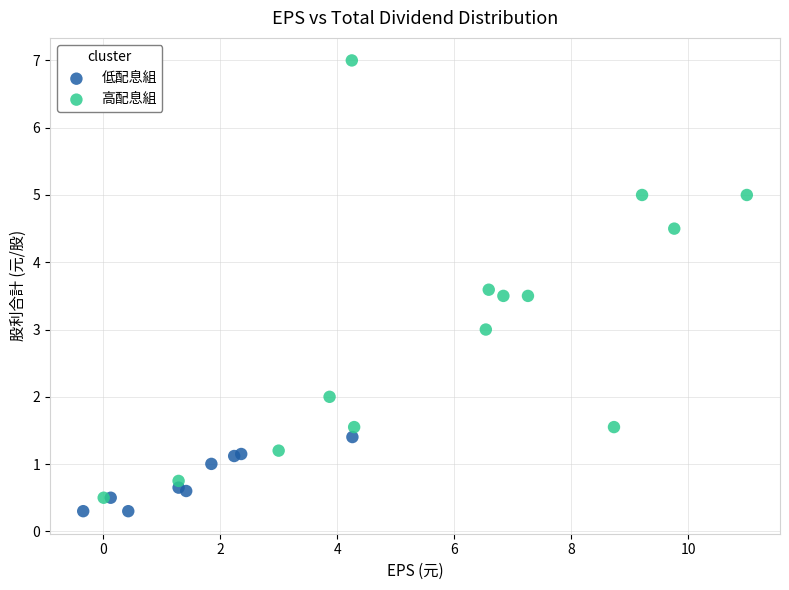

Which series has the widest spread of Y values?

高配息組